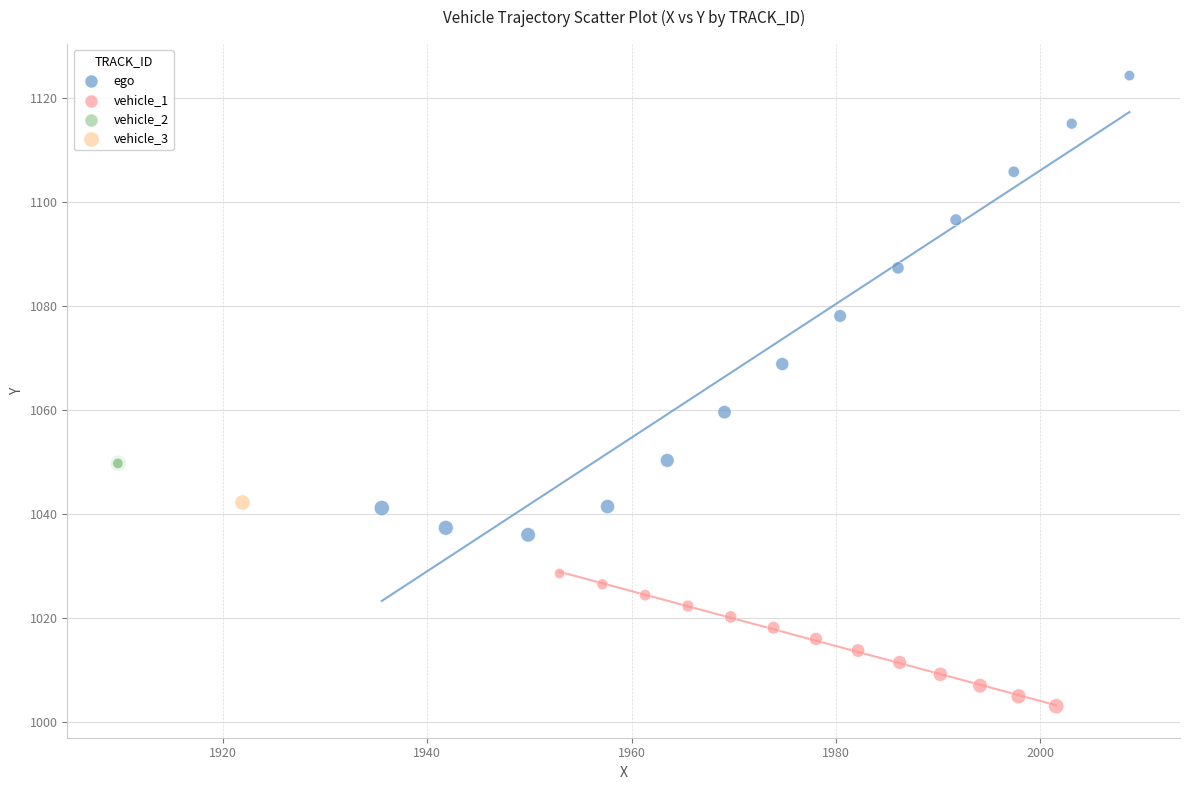

Which series reaches the minimum Y coordinate?

vehicle_1